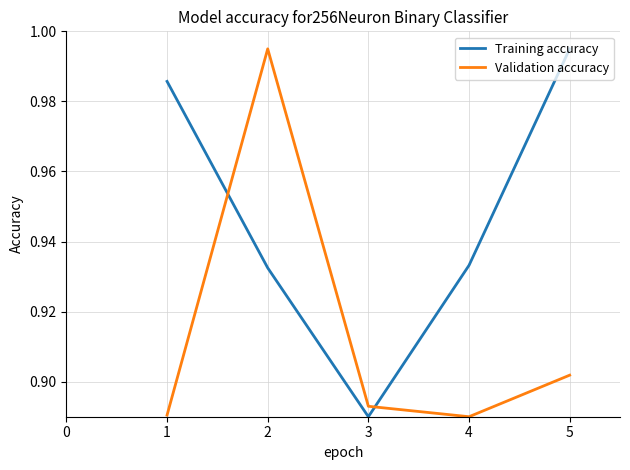

How many intersections are there between Training accuracy and Validation accuracy?

2